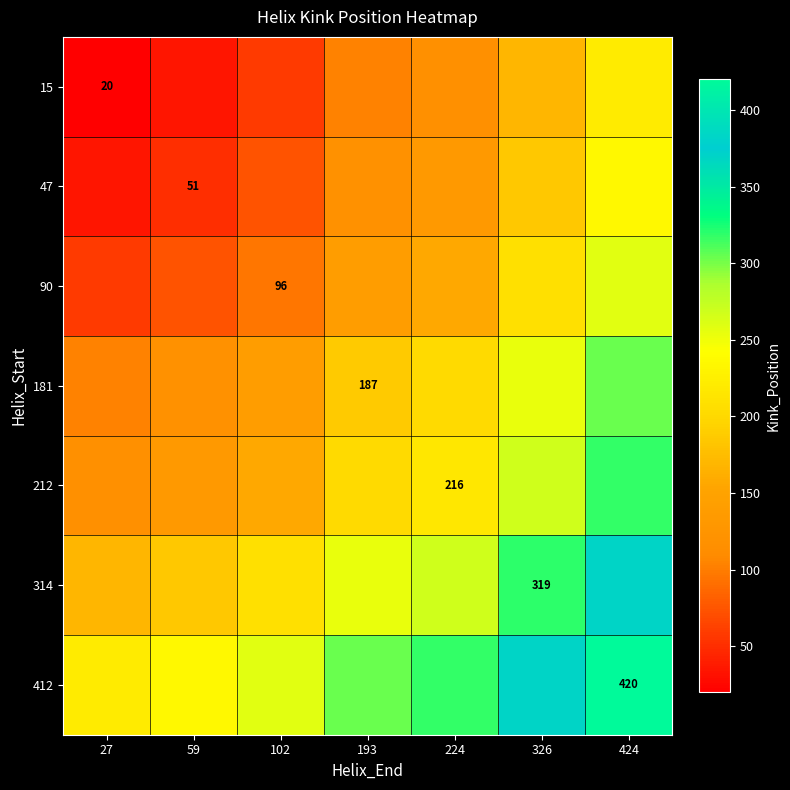

Which series has the widest spread of values?

15